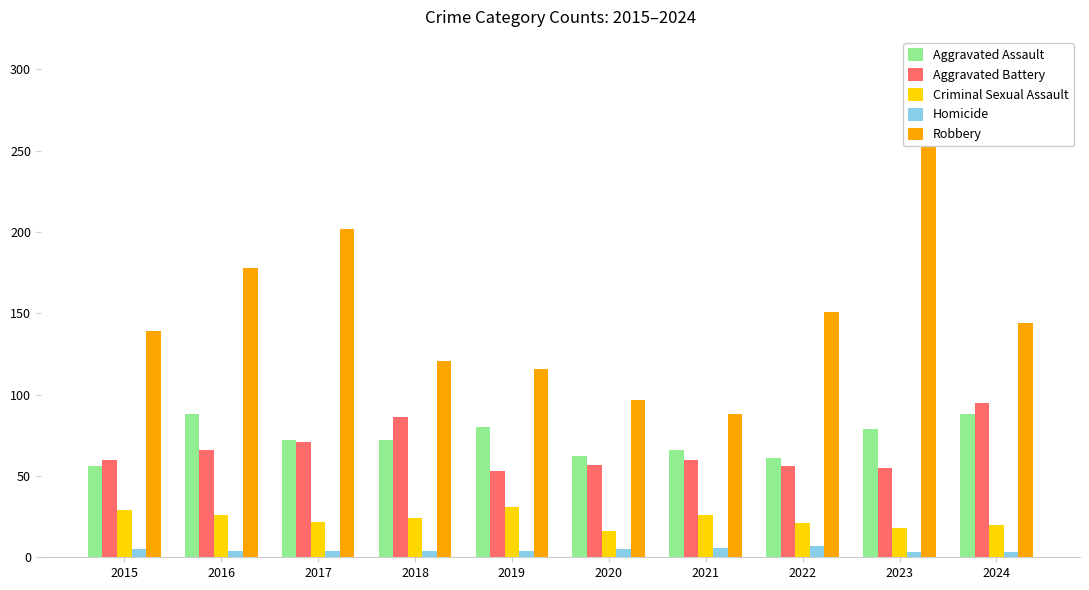

How many groups of bars are there?

10